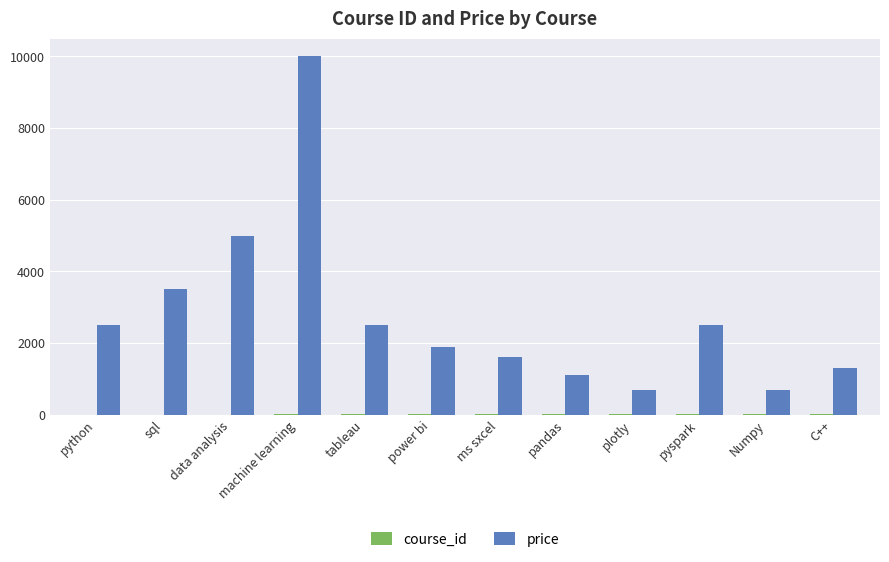

Are the bars horizontal?

No